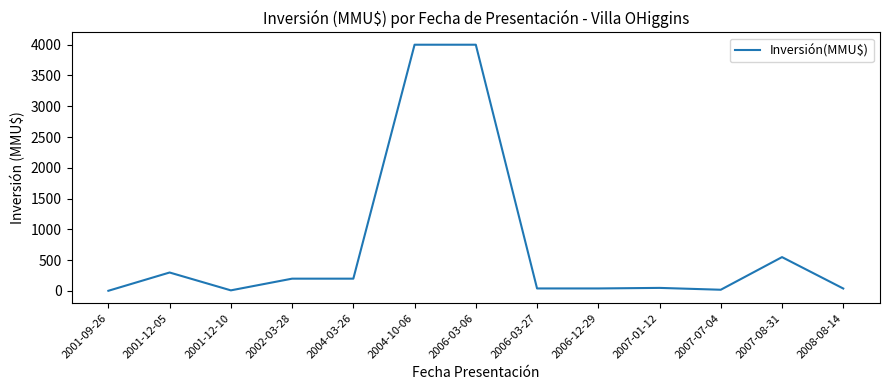

What is the maximum value shown in the chart?

4000.0